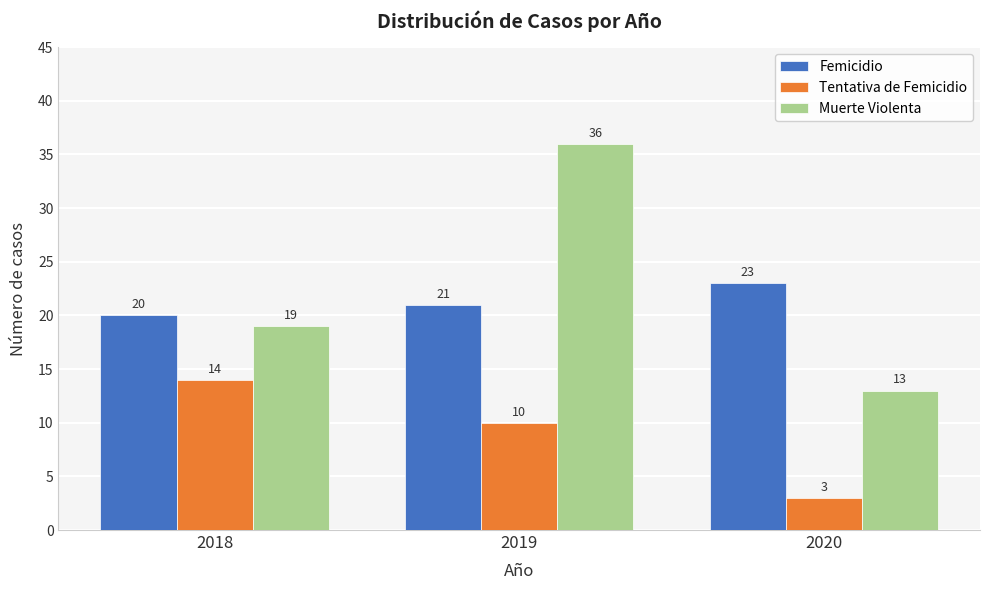

Reading right to left, extract all data points from this chart.

Femicidio: 23	21	20
Tentativa de Femicidio: 3	10	14
Muerte Violenta: 13	36	19